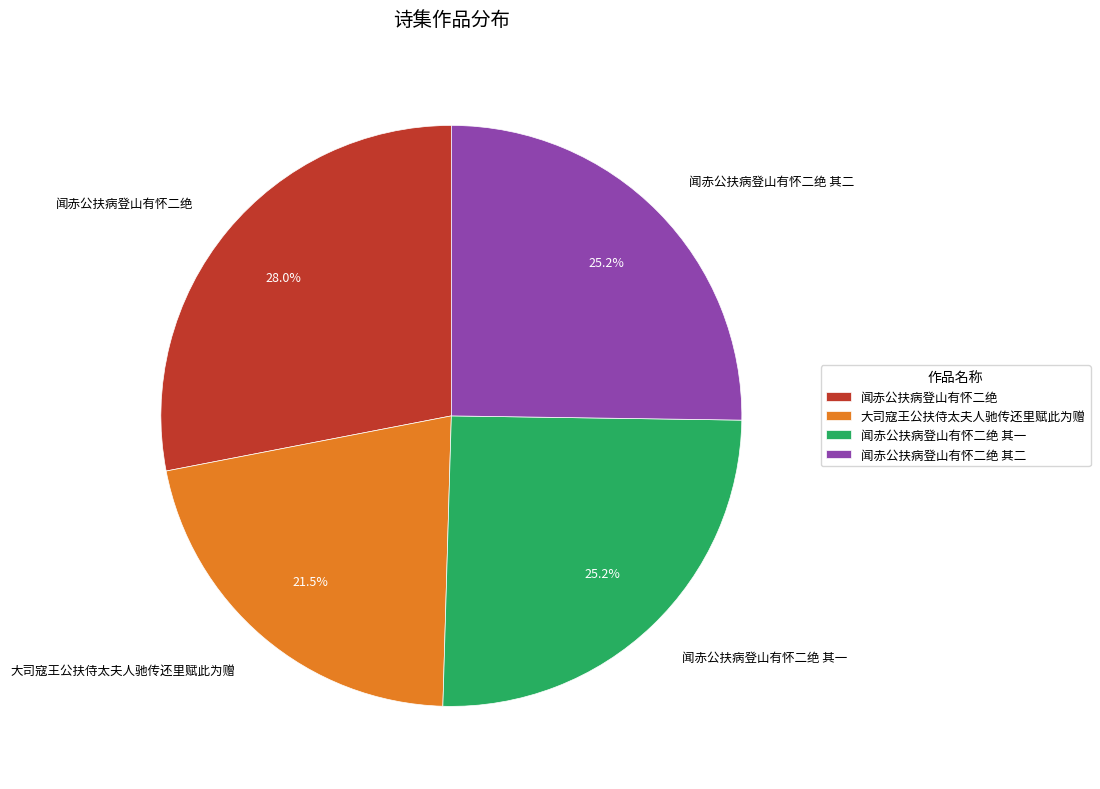

What percentage is the 闻赤公扶病登山有怀二绝 其二 slice, to the nearest percent?

25%